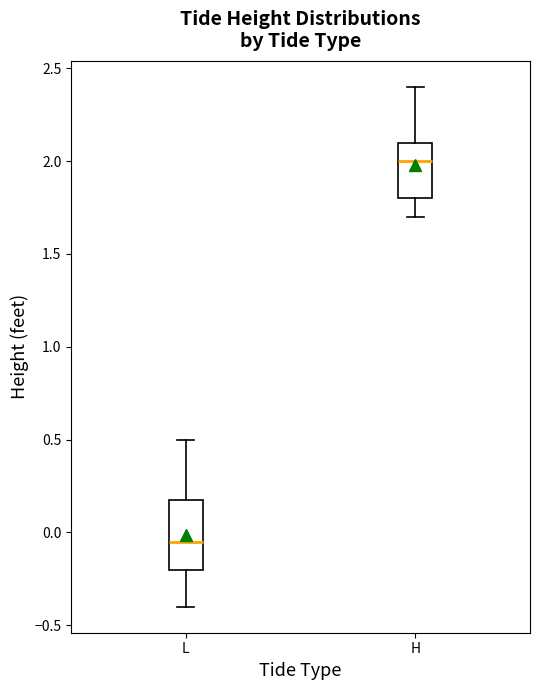

Which box's median line is the lowest?

L